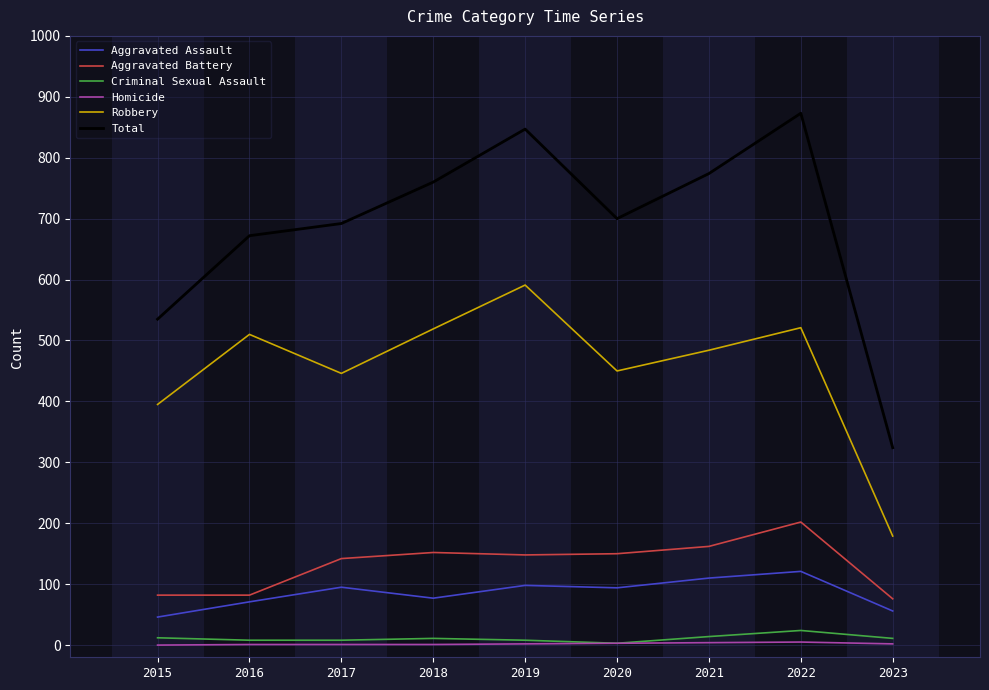

What is the average value of the Aggravated Assault series?

85